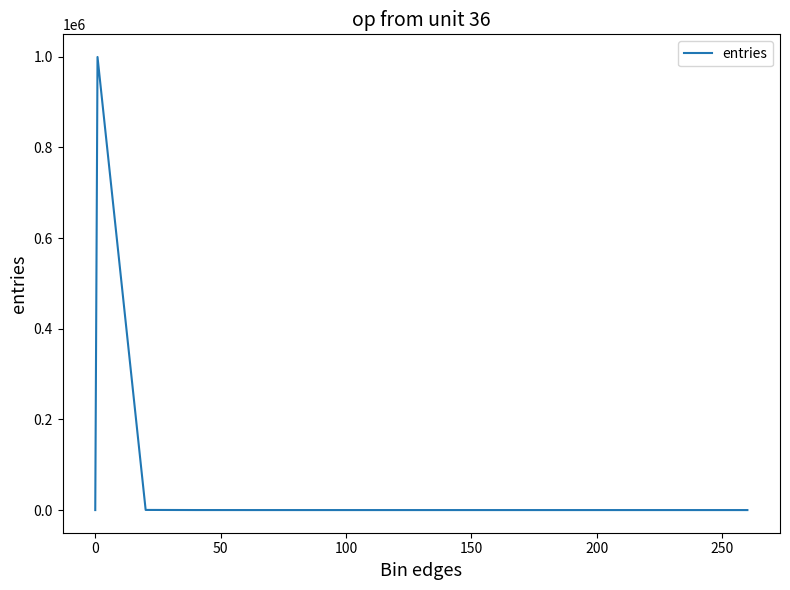

What is the maximum value shown in the chart?

999654